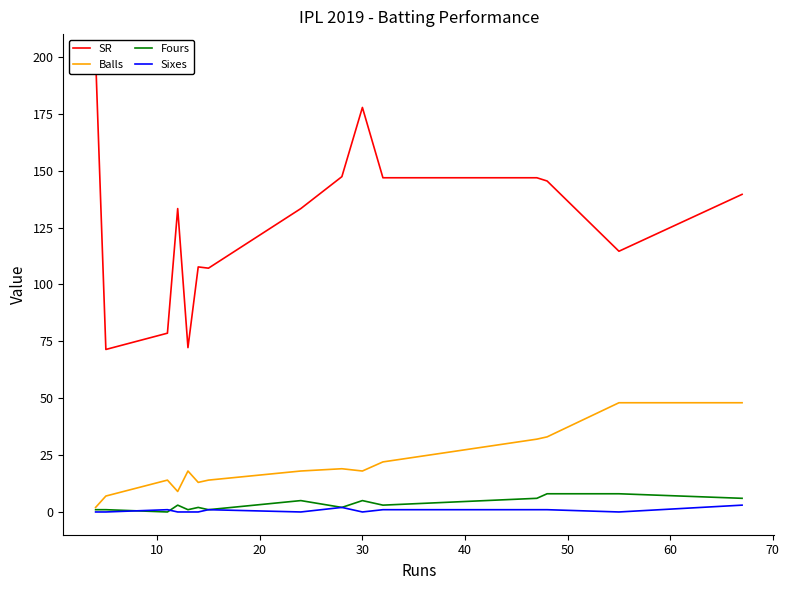

How many Sixes values are between 0 and 1?

13